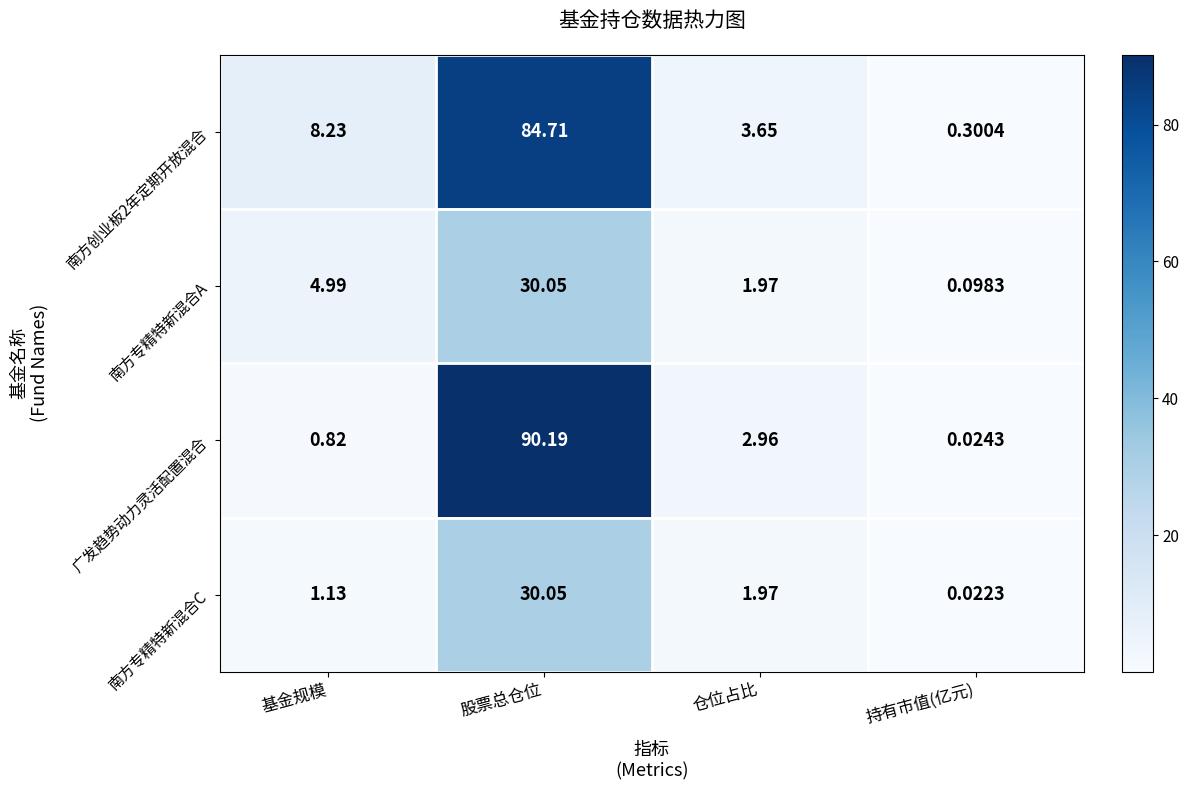

Which label corresponds to the smallest value in the chart?

持有市值(亿元)